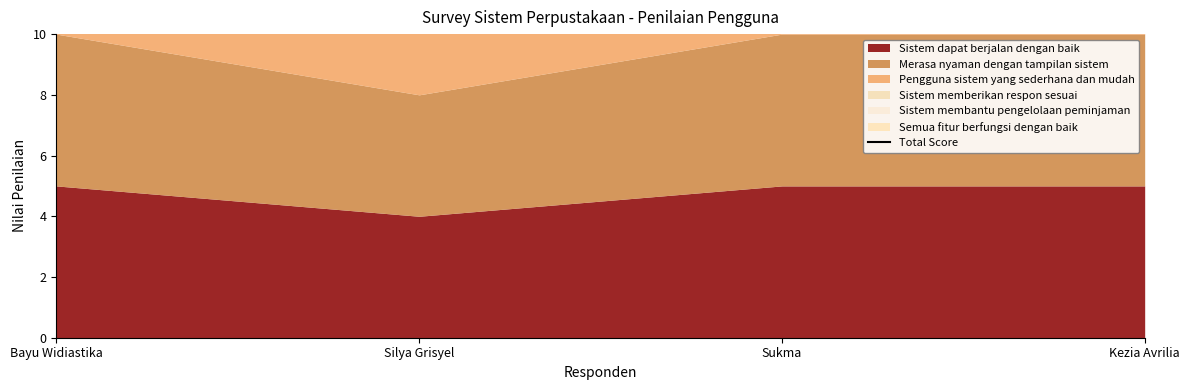

Is it true that the value at Silya Grisyel is 21?

True